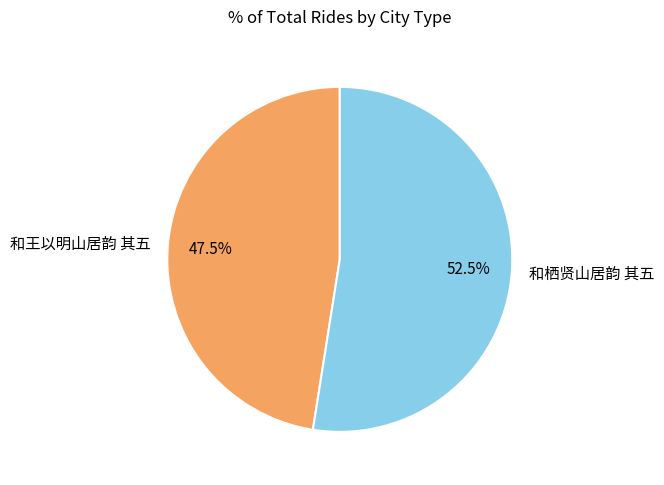

Is it true that 和王以明山居韵 其五 is 57% of the pie?

False